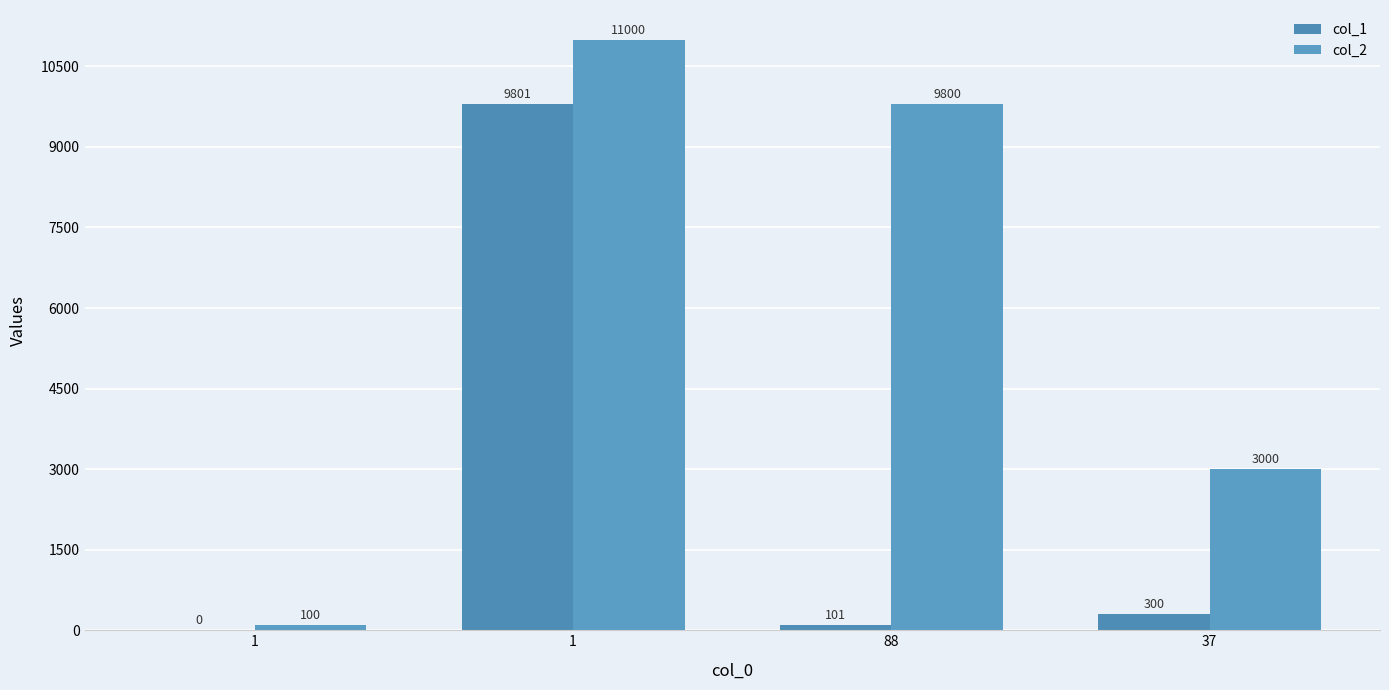

Which category has the highest value in the col_2 series?

1